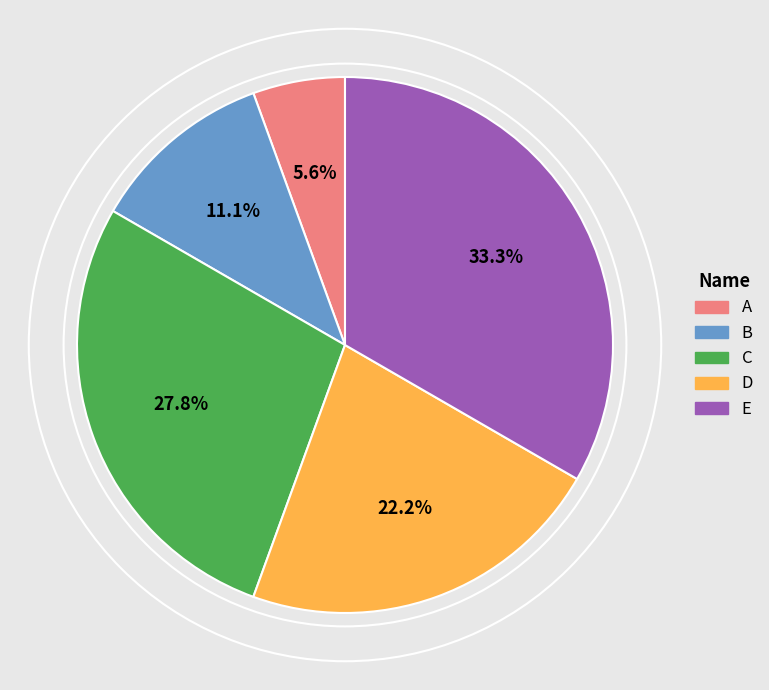

How many segments does this pie chart have?

5